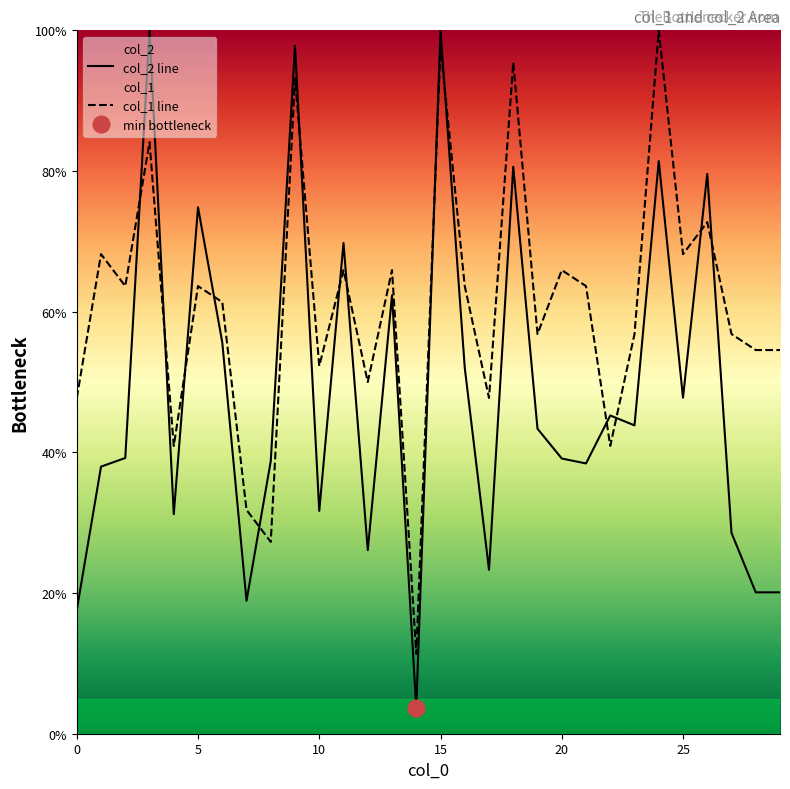

Which series ends up on top after the final intersection of col_1 line and col_2 line?

col_1 line